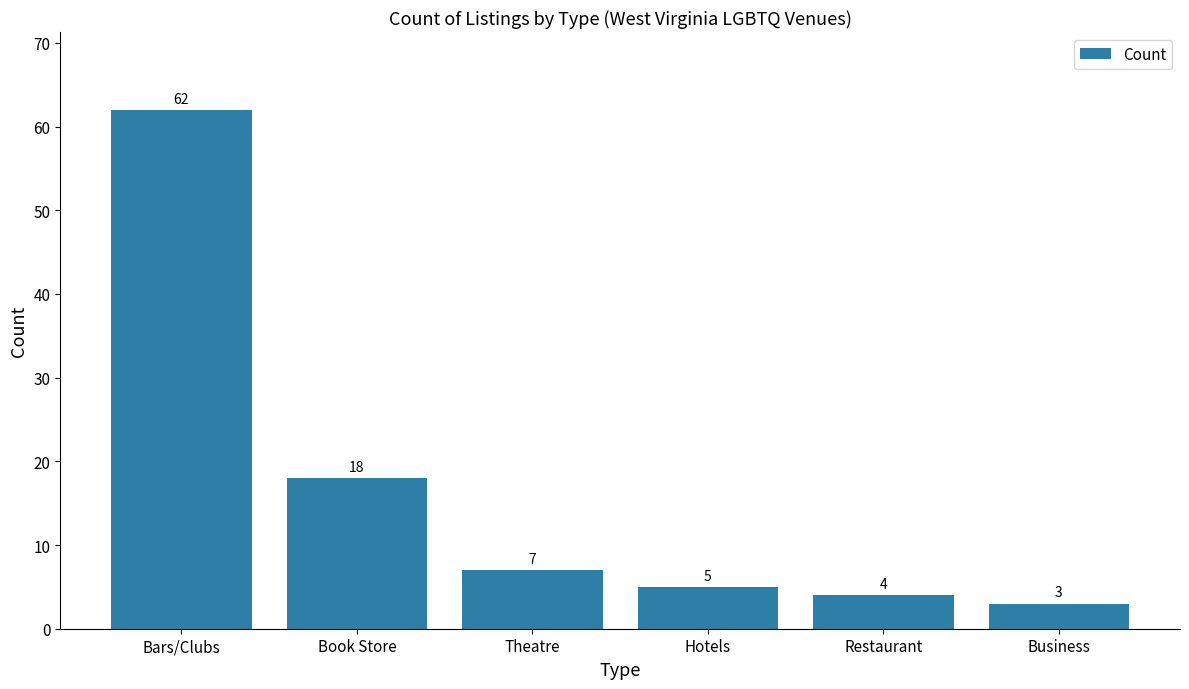

Reading left to right, transcribe all the data shown in this chart.

62	18	7	5	4	3